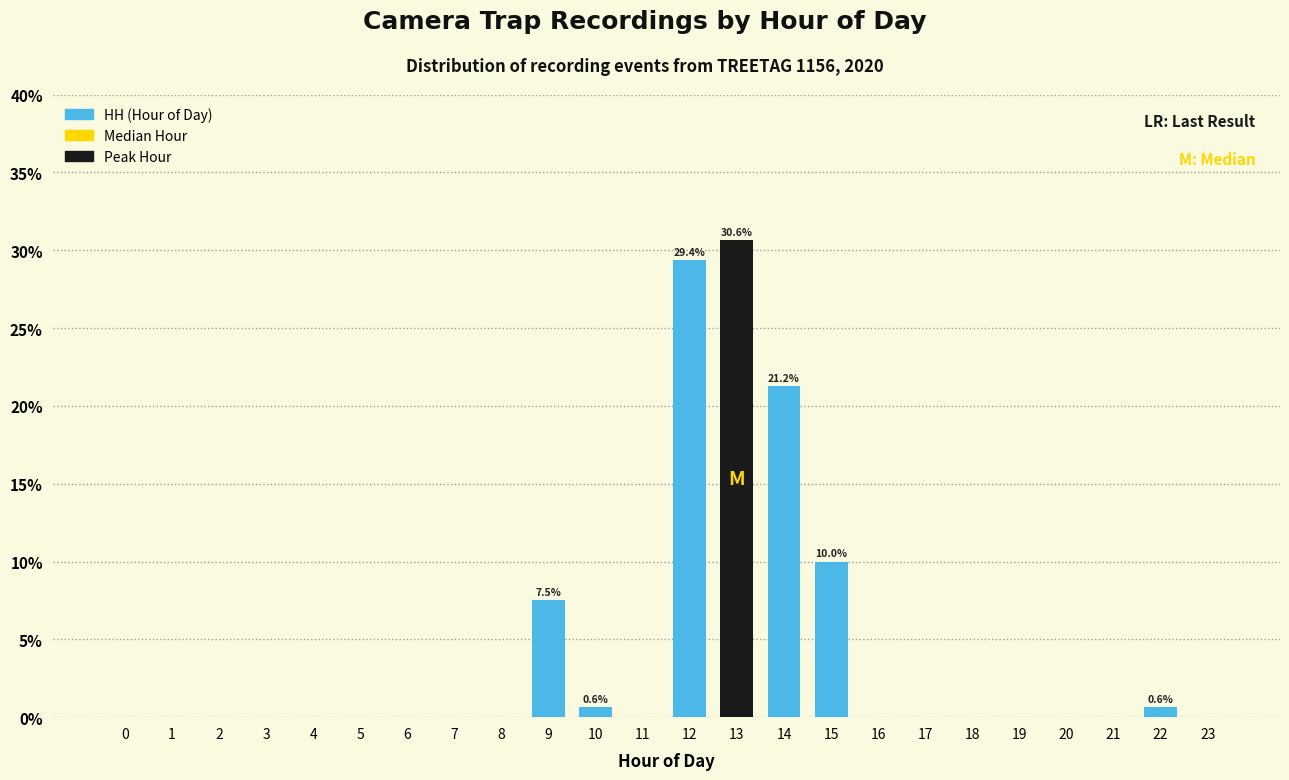

Which category has the highest value across all series?

13